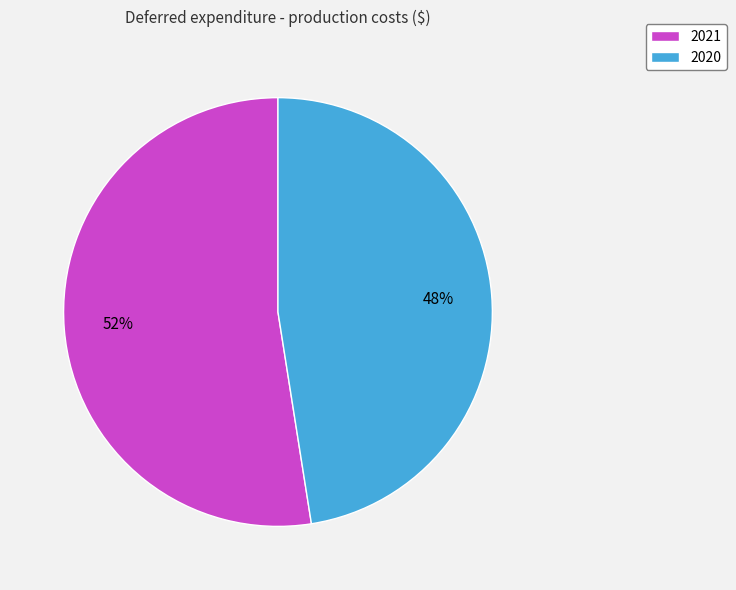

Approximately how many times larger is the value at 2020 compared to 2021?

0.9